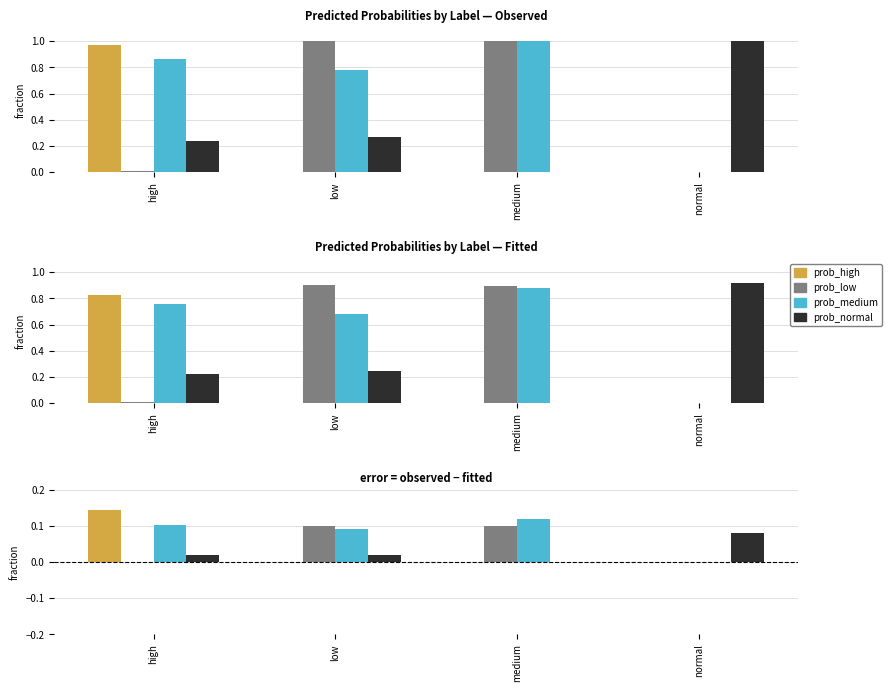

Between high and medium, which is larger?

high